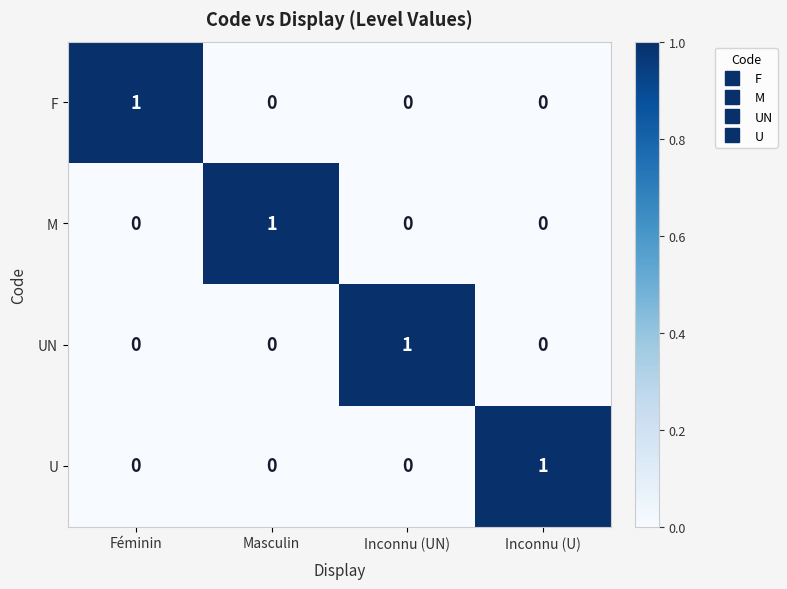

Is it true that U equals 0 at Féminin?

True